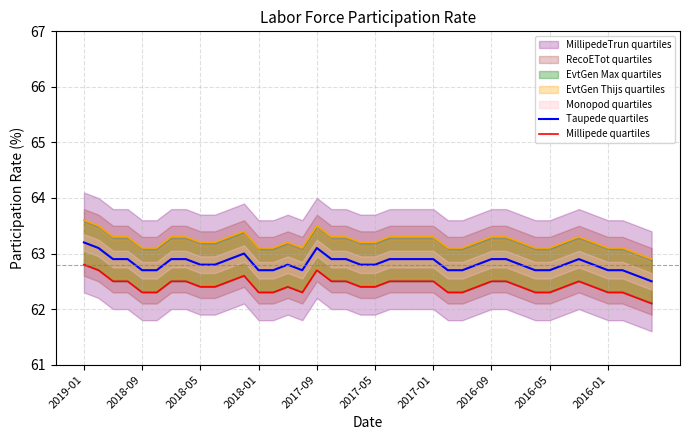

Is it true that EvtGen Thijs quartiles_line equals 93.0 at 37?

False